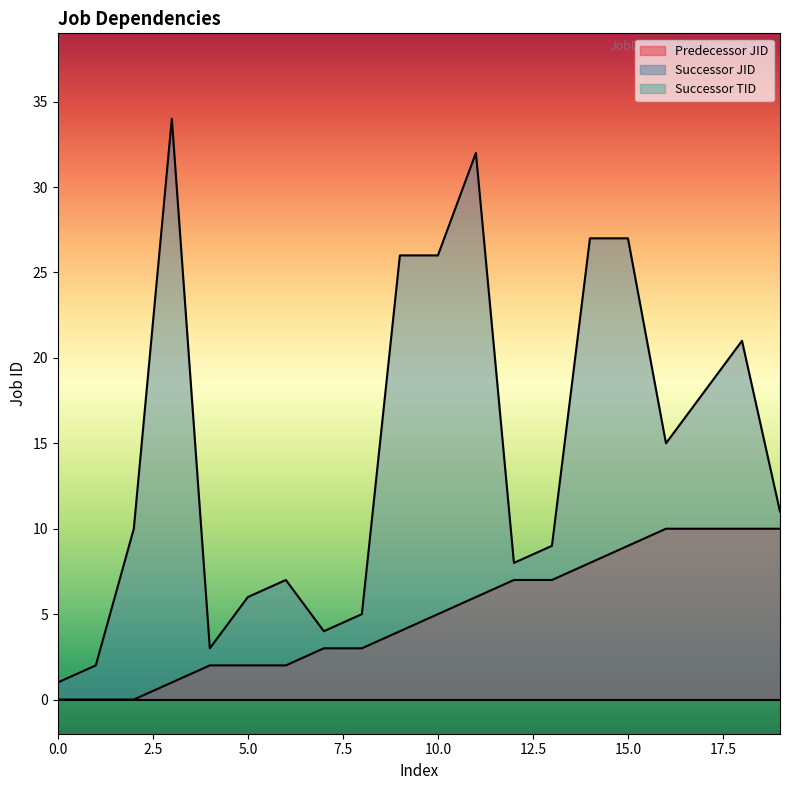

What is the value of the Predecessor JID point at the 10th from the left?

4